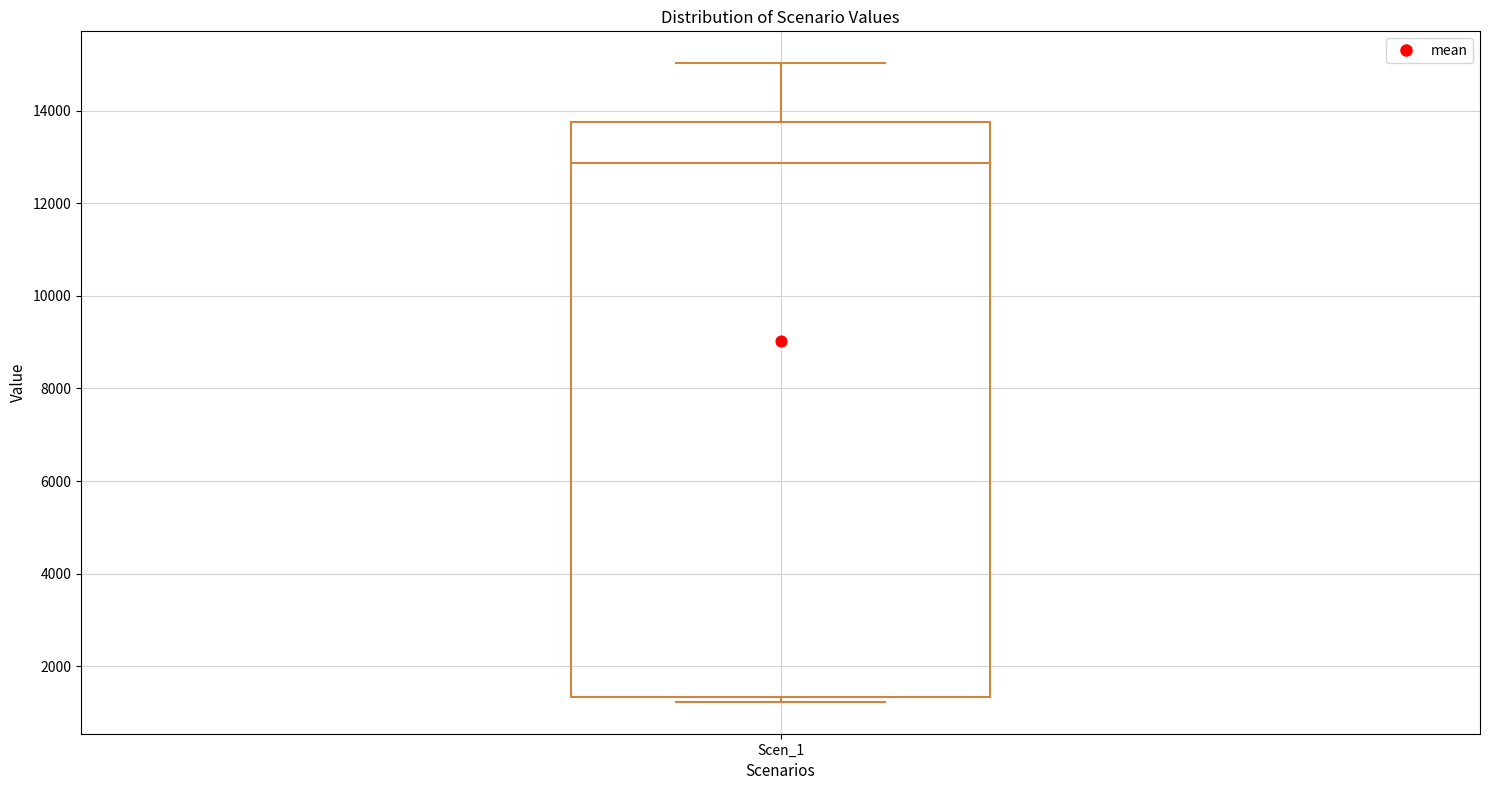

Where is the upper edge of the box for Scen_1 on the y-axis? The values are not printed on the chart, so give them approximately, as read against the axis.

13800